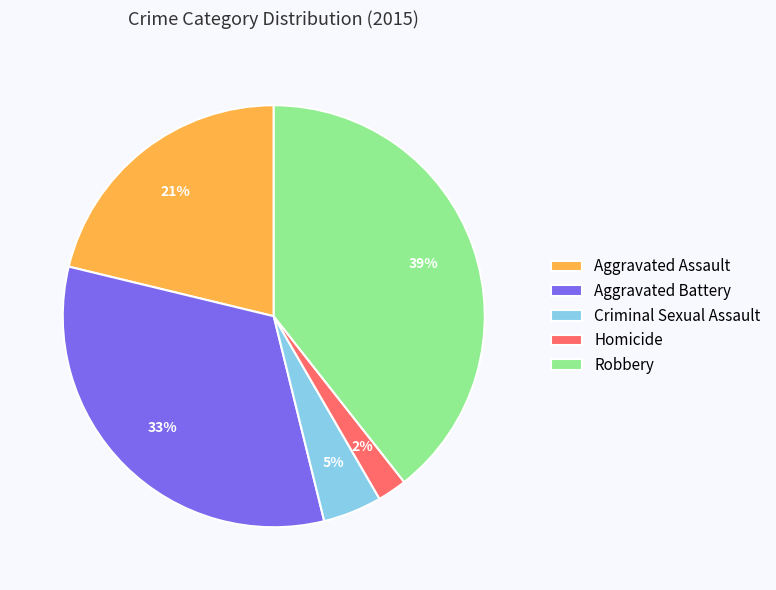

Which slice is the smallest?

Homicide